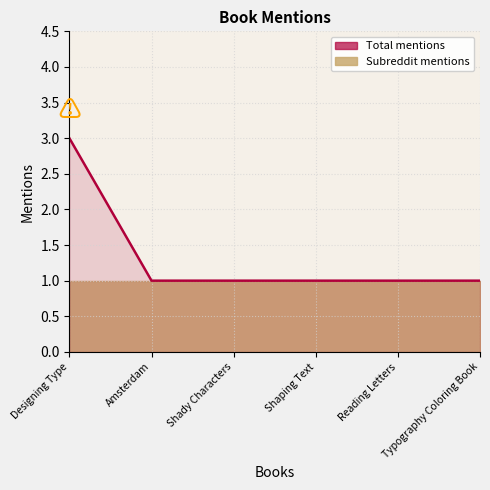

What is the sum of all values?

8